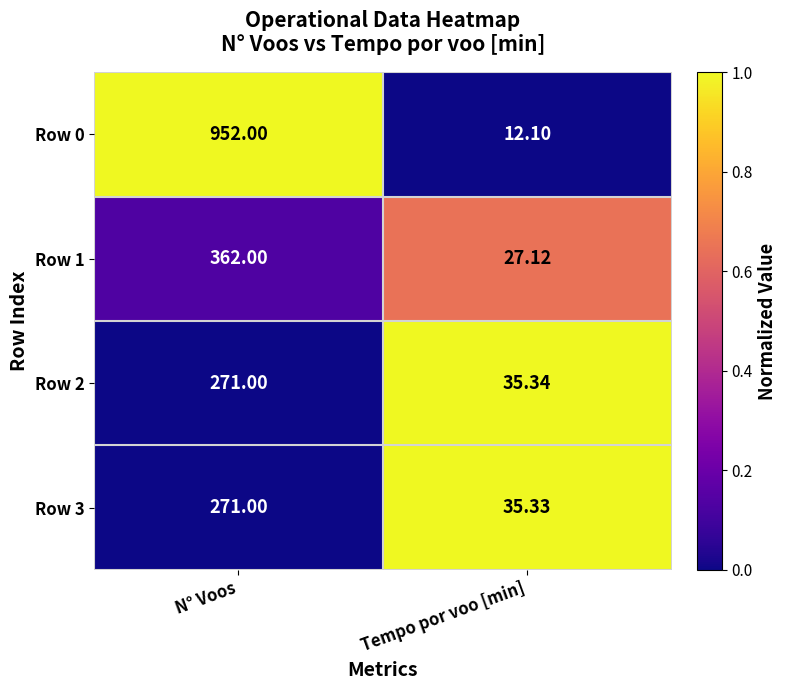

Where is Row 0 nearest to the value 482?

Tempo por voo [min]